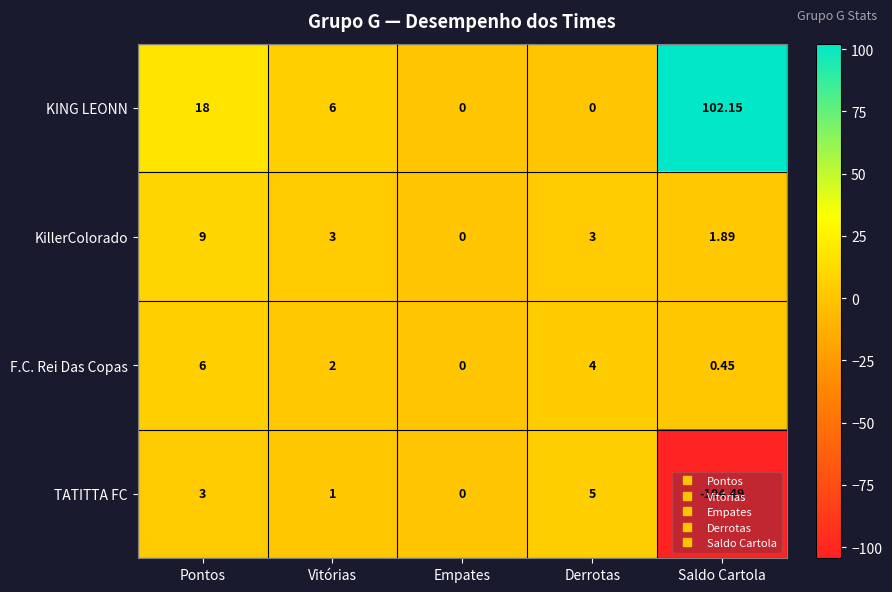

Count the number of categories in the chart.

5